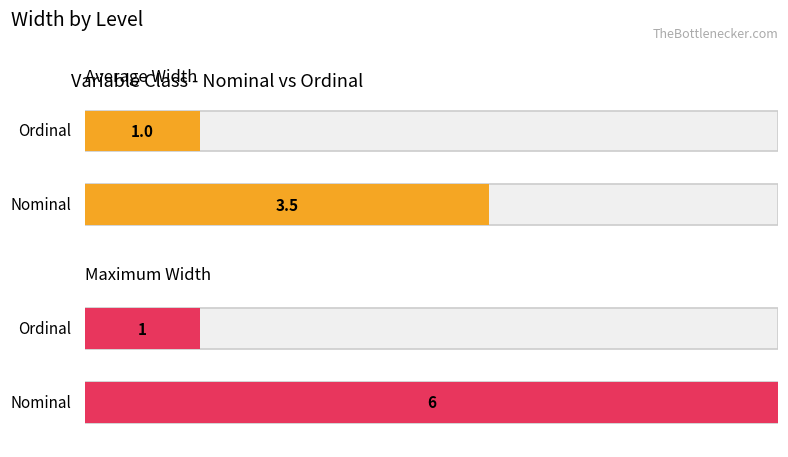

At which category is the sum across all series the highest?

Nominal